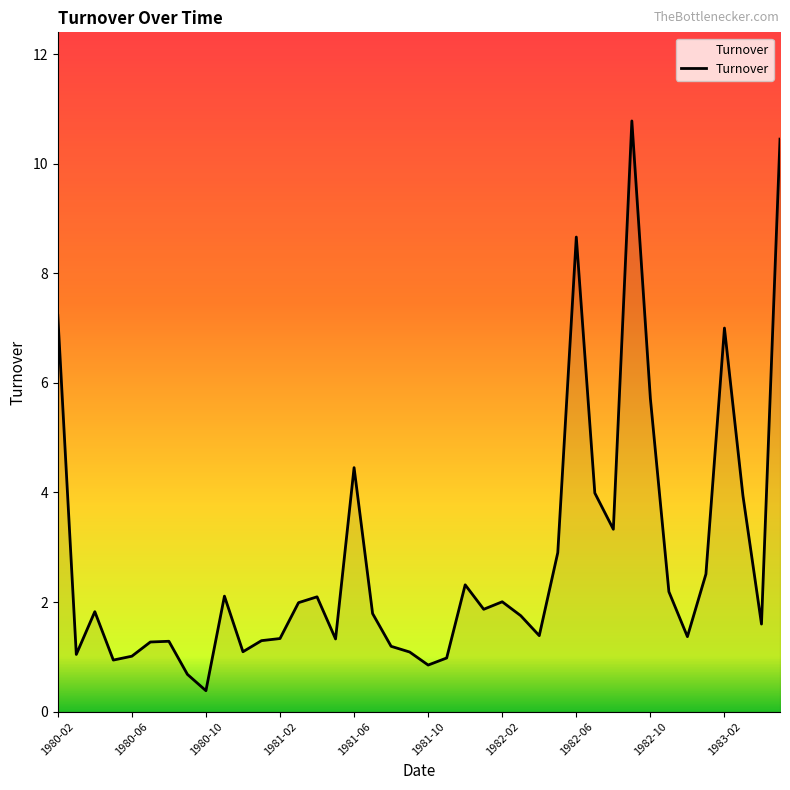

What is the minimum value shown in the chart?

0.4